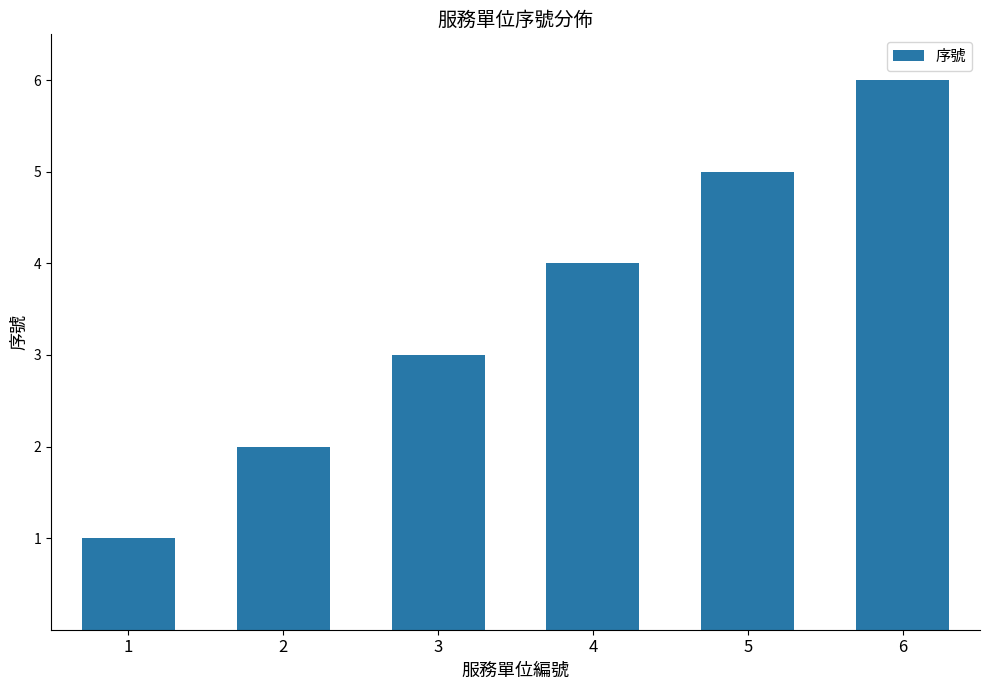

What is the change in value from 3 to 4?

+1